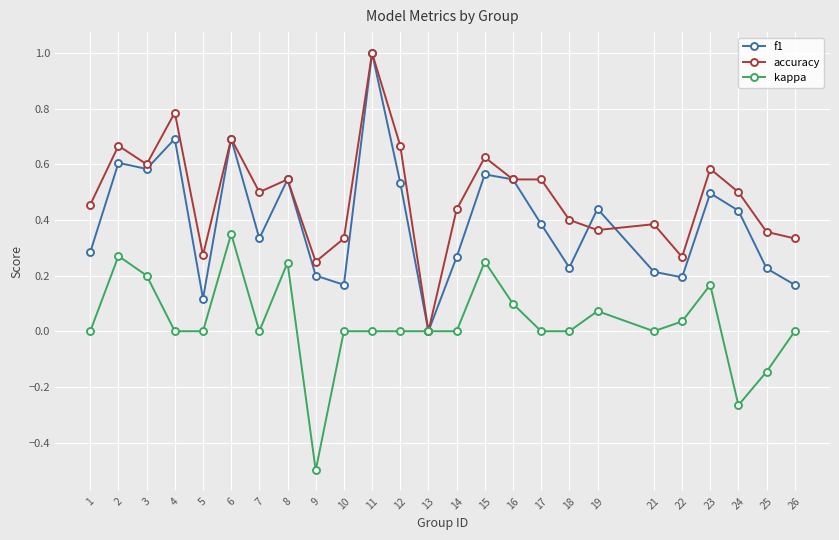

At which category does accuracy reach its first local peak?

2